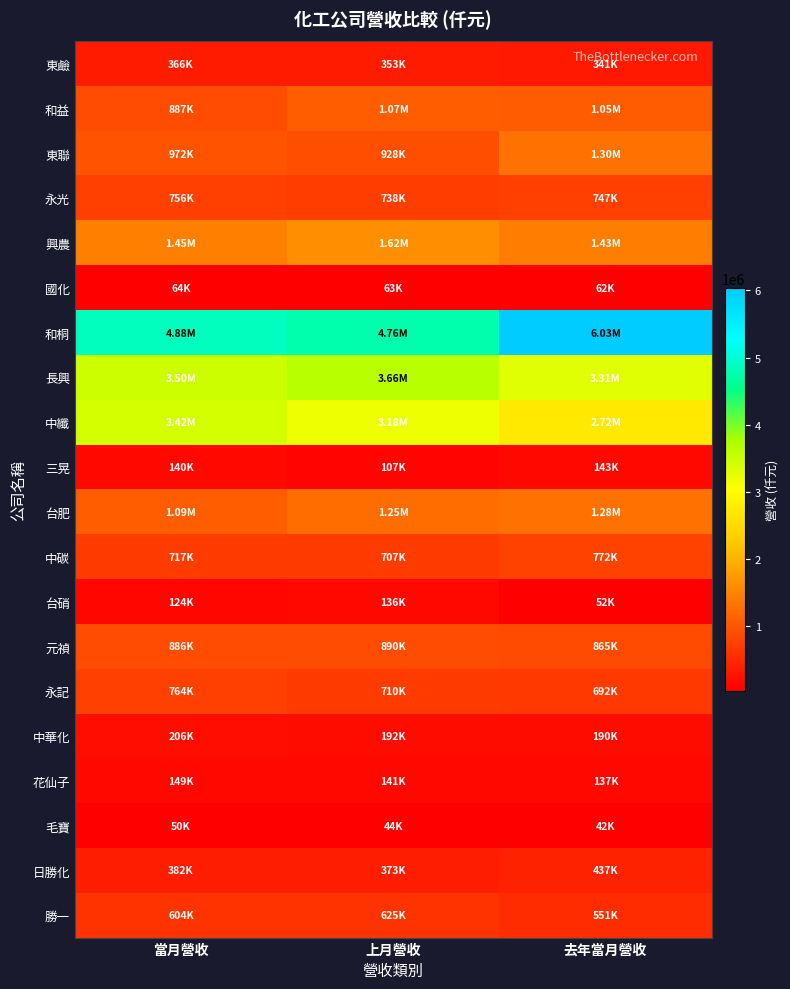

Rank the series by their maximum value, from lowest to highest.

毛寶, 國化, 台硝, 三晃, 花仙子, 中華化, 東鹼, 日勝化, 勝一, 永光, 永記, 中碳, 元禎, 和益, 台肥, 東聯, 興農, 中纖, 長興, 和桐